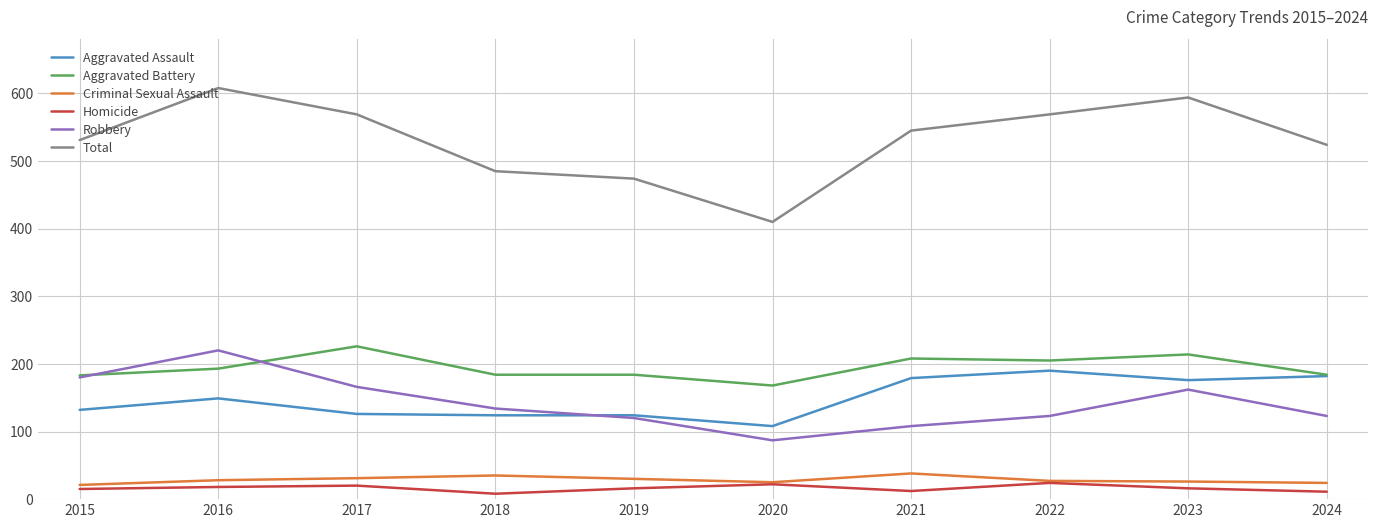

Which series has the largest range (max minus min)?

Total